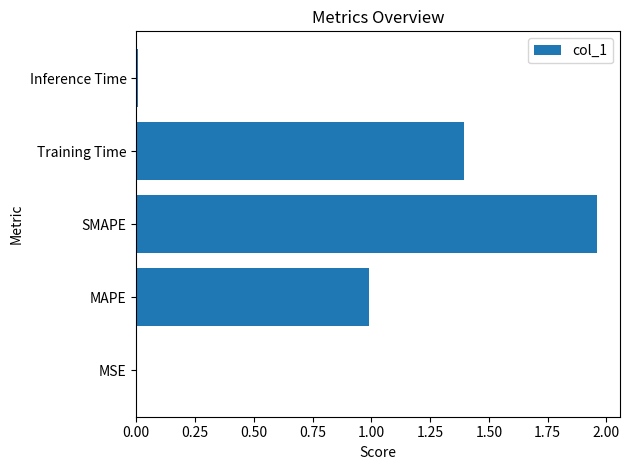

At which category does the chart reach its peak across all series?

SMAPE